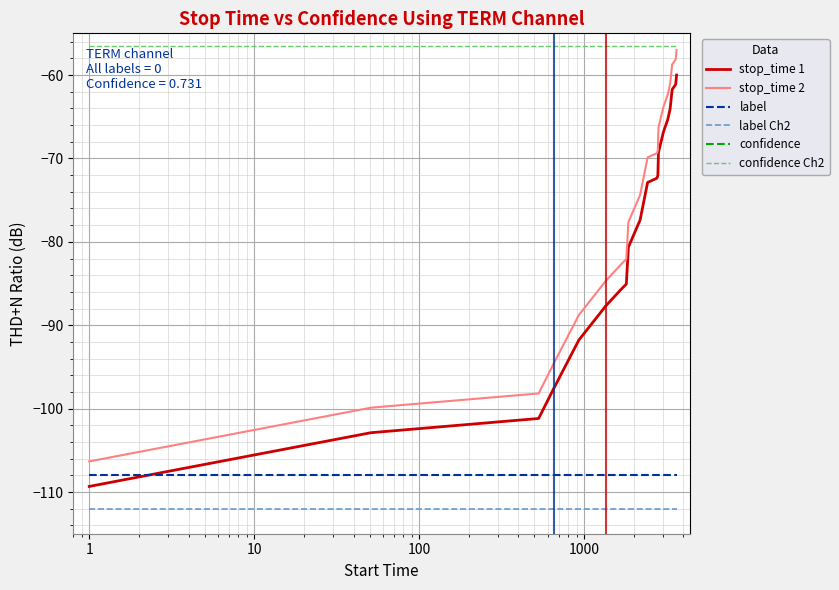

Which series has the largest total across all categories?

confidence